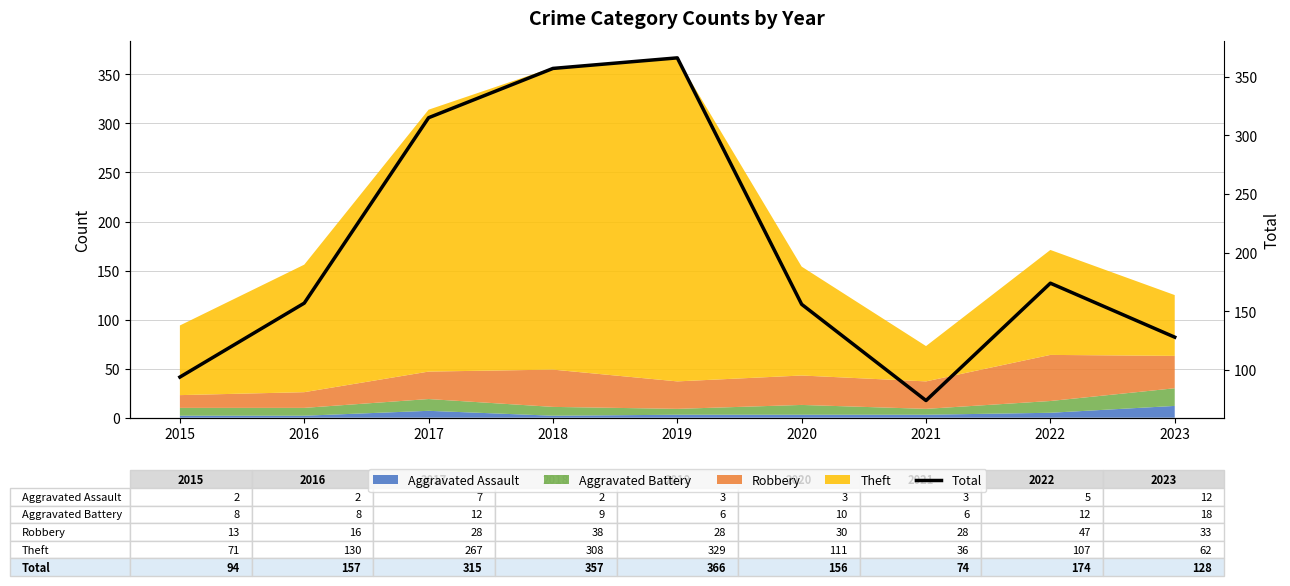

How many lines are shown in the chart?

1